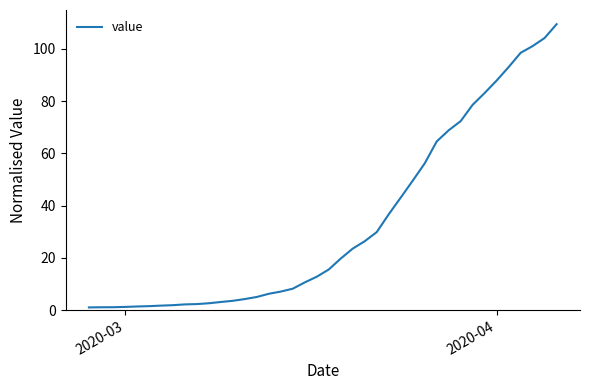

What is the value of the 3rd point from the left?

1.1